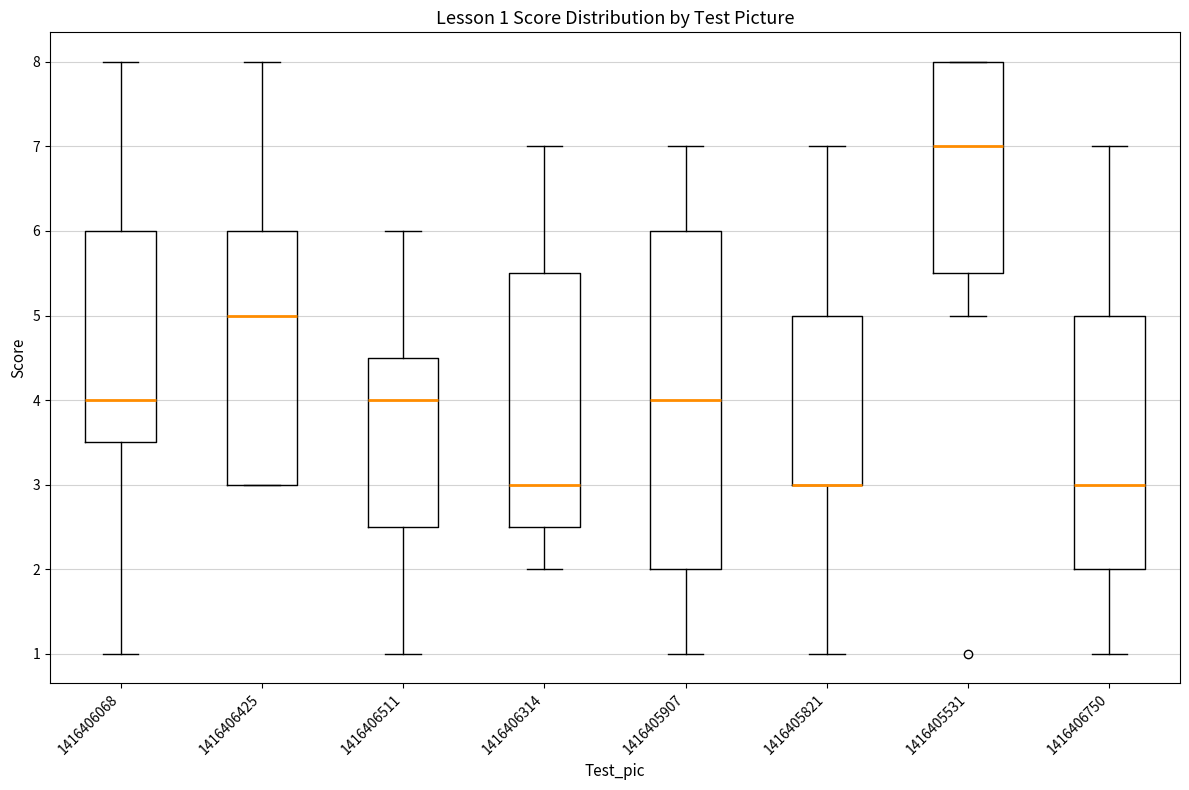

Comparing the boxes themselves (not the whiskers), which one is the tallest?

1416405907